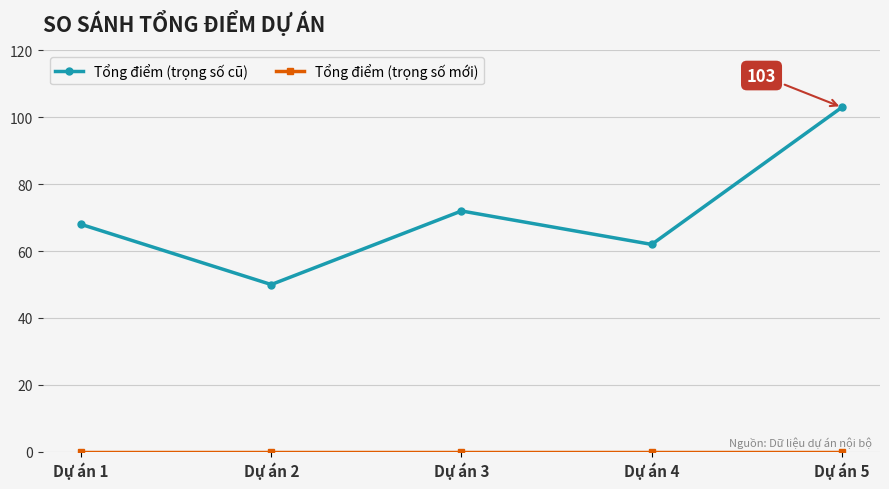

At which label is Tổng điểm (trọng số cũ) closest to 76?

Dự án 3